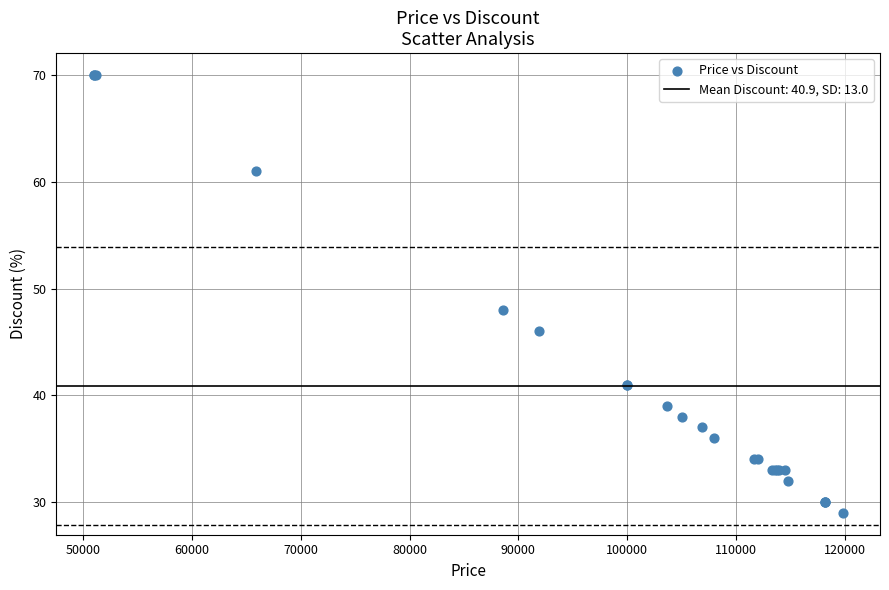

What Y value in the scatter plot is closest to 49?

48